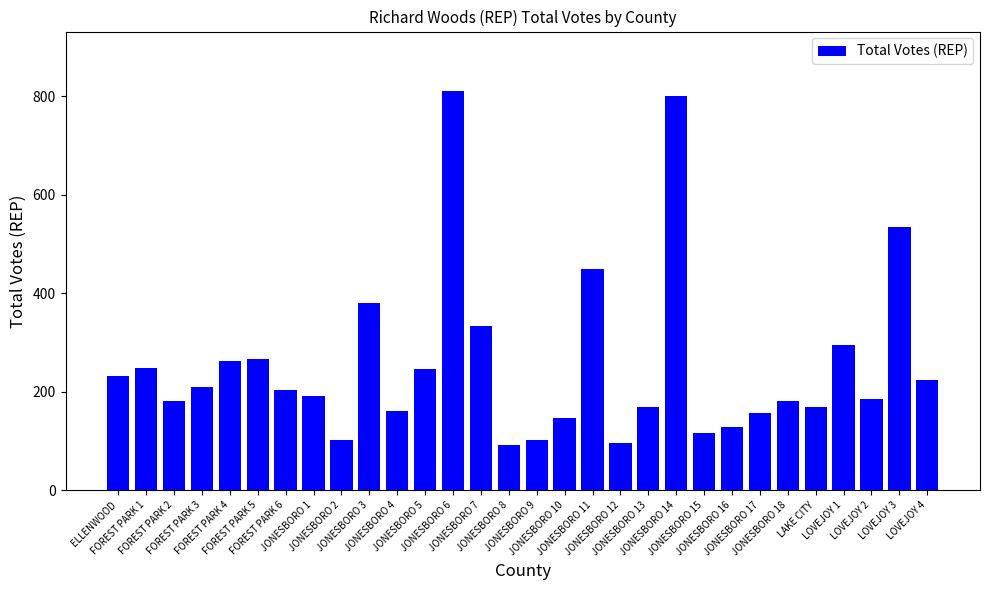

What is the approximate value at LOVEJOY 1, to the nearest 50?

300